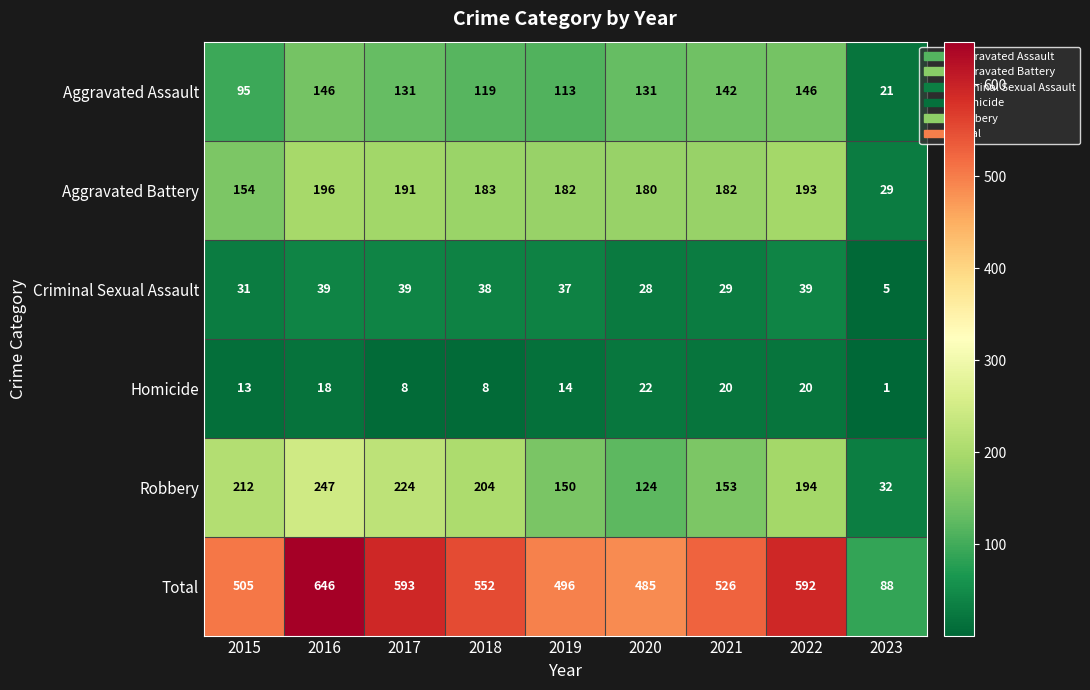

What is the lowest value of the Aggravated Assault series?

21